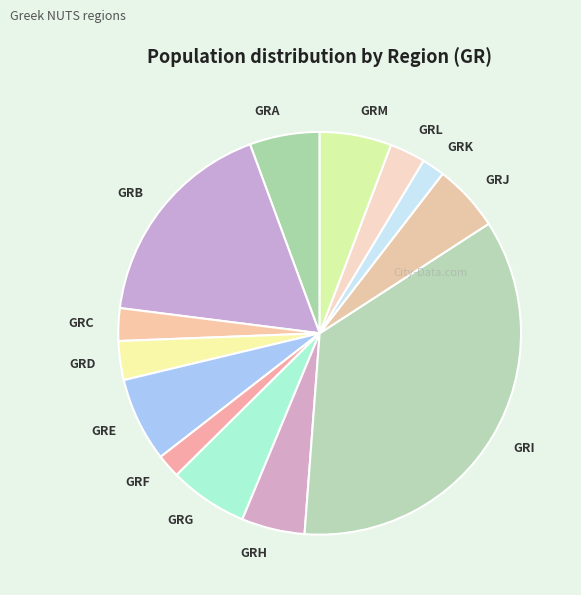

True or false: GRB accounts for 10% of the total.

False